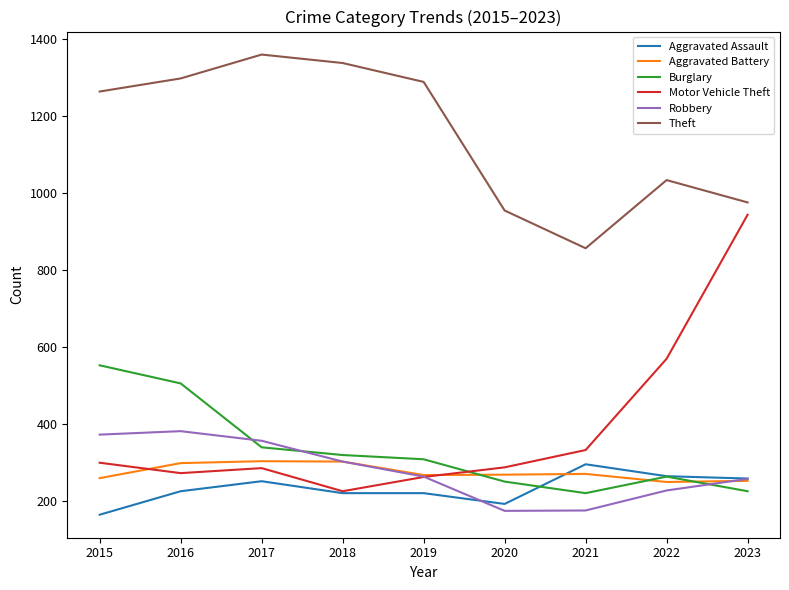

Which series has the largest total across all categories?

Theft